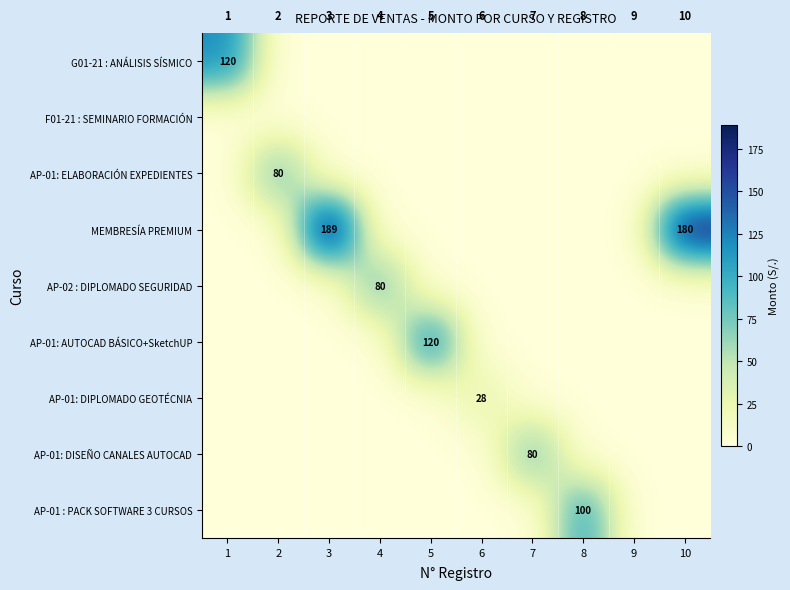

The value of AP-01 : PACK SOFTWARE 3 CURSOS at 8 is 68. True or false?

False